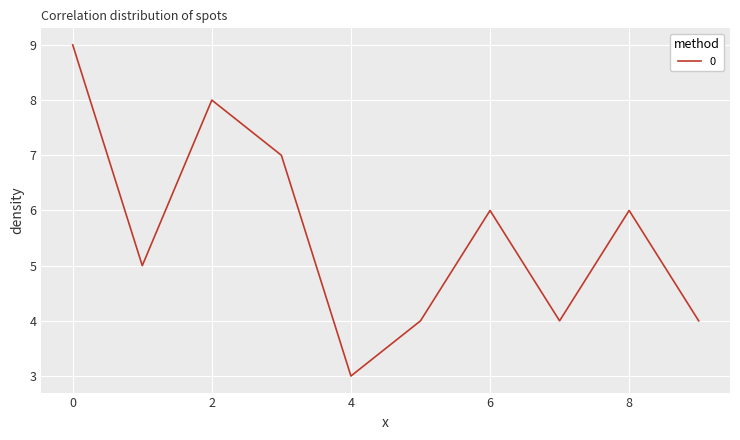

What is the difference between the maximum and minimum values?

6